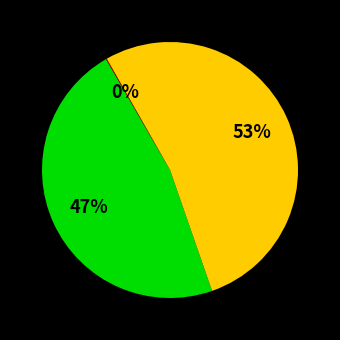

Does any single category account for the majority?

Yes